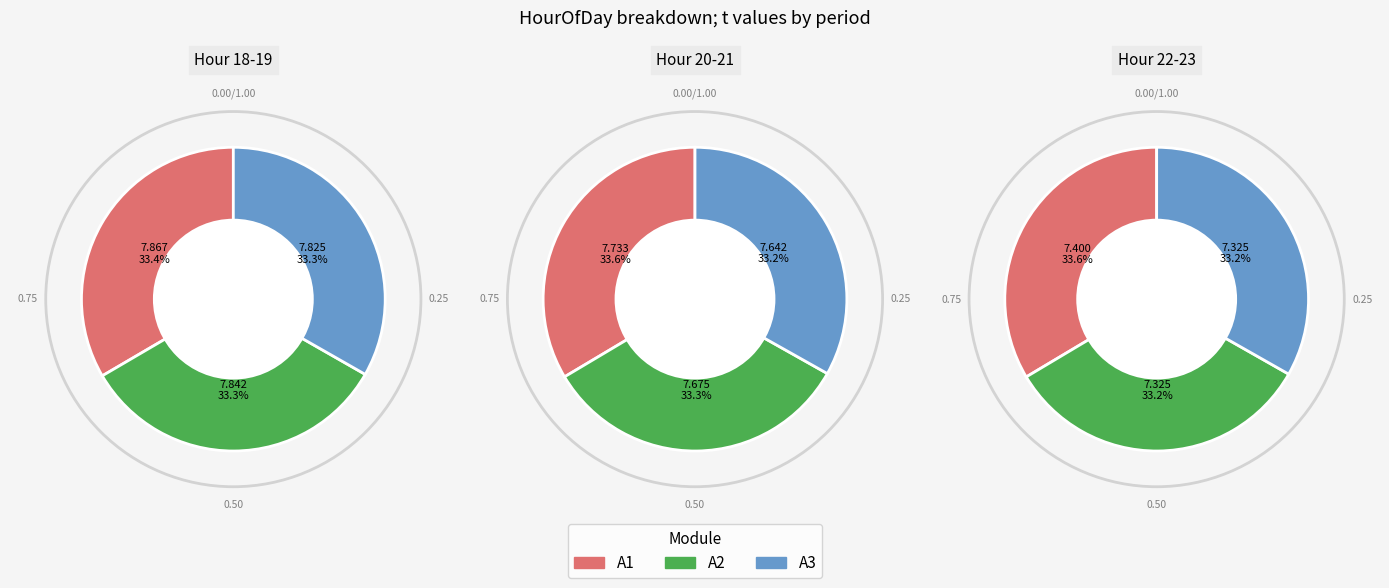

Between 1 and 3, which is larger?

1